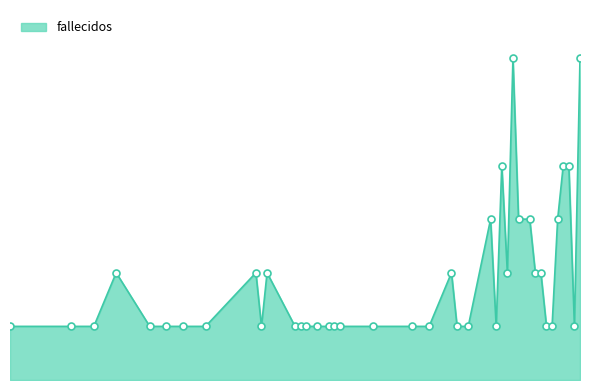

Is this an area chart (filled region under the line)?

Yes